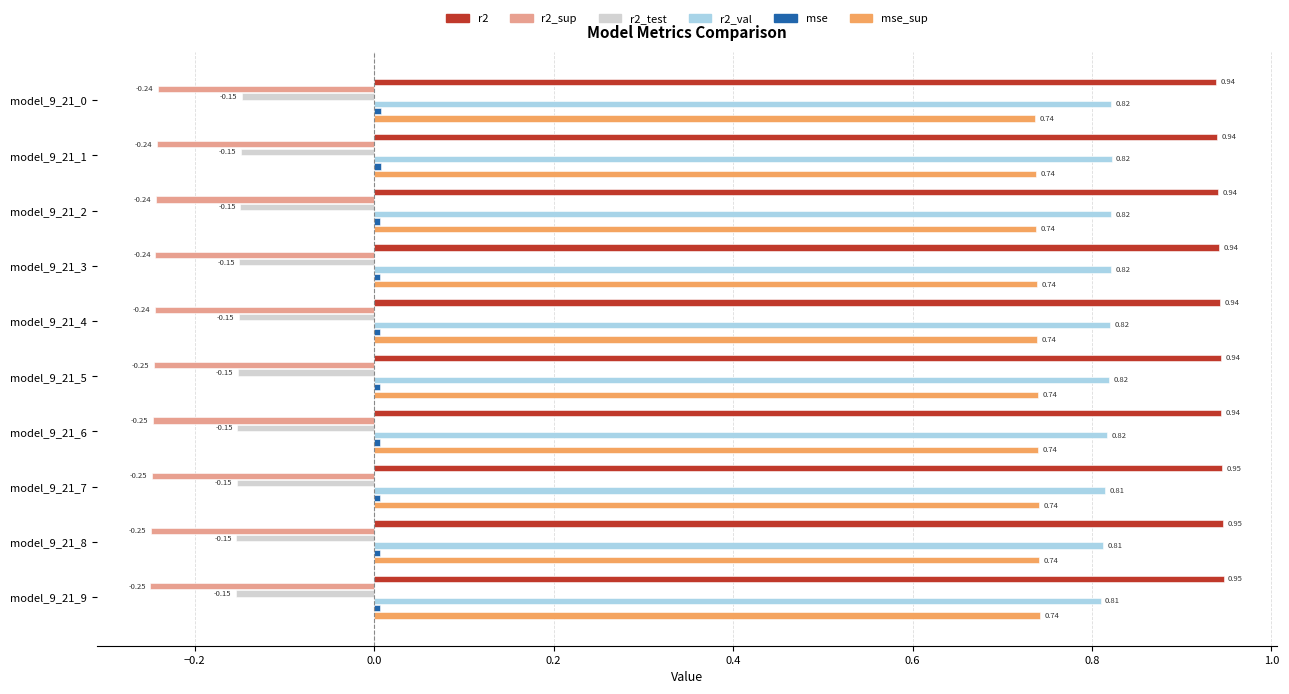

At how many categories does at least one series exceed 0?

10